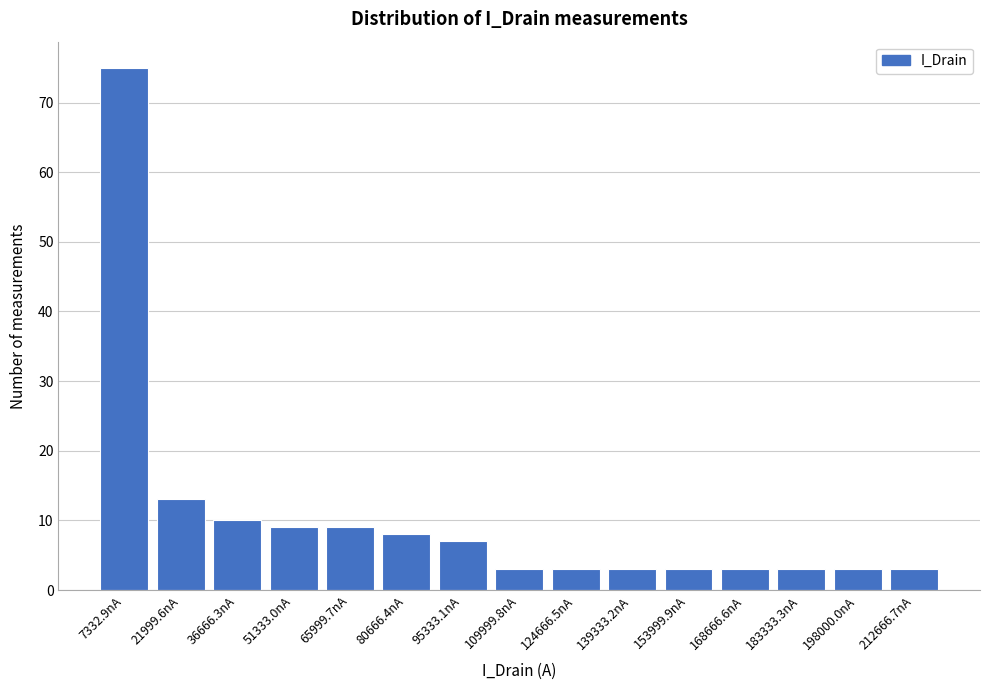

Reading left to right, list all the values displayed in this chart.

7332.9nA=75	21999.6nA=13	36666.3nA=10	51333.0nA=9	65999.7nA=9	80666.4nA=8	95333.1nA=7	109999.8nA=3	124666.5nA=3	139333.2nA=3	153999.9nA=3	168666.6nA=3	183333.3nA=3	198000.0nA=3	212666.7nA=3